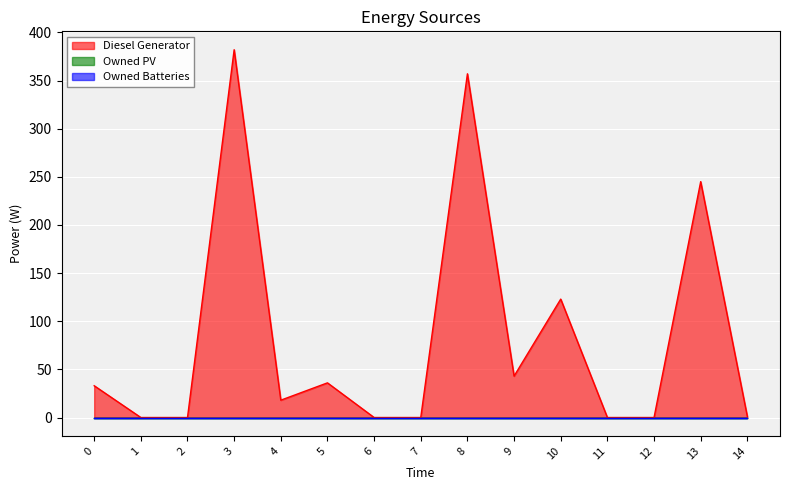

True or false: Diesel Generator and Owned Batteries cross at least once.

False